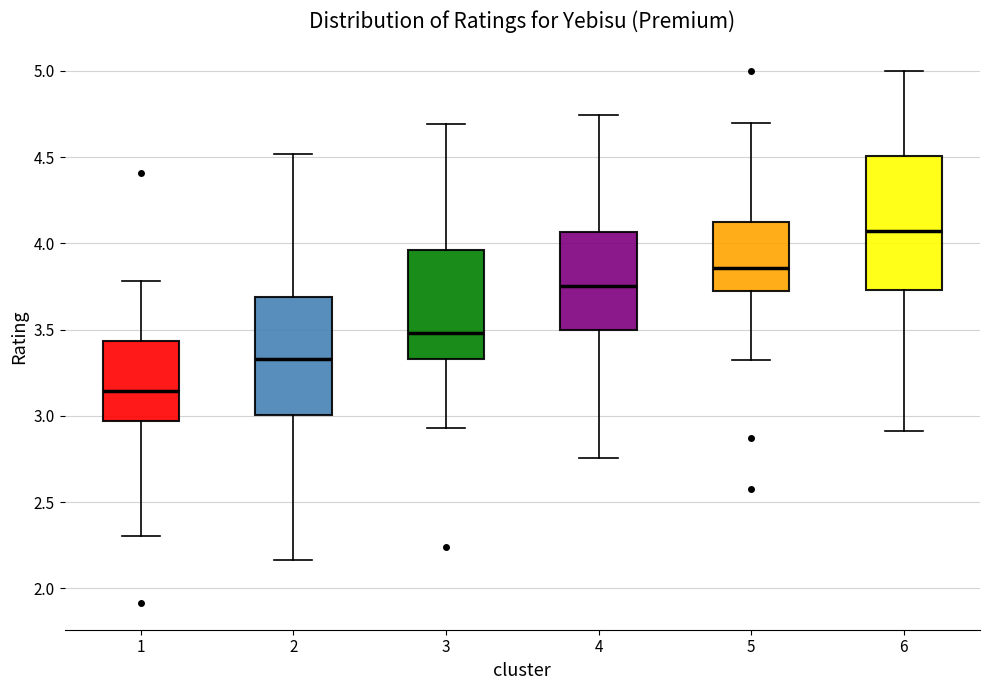

Where does the median line of the box at x = 3 sit on the y-axis? The values are not printed on the chart, so give them approximately, as read against the axis.

3.50